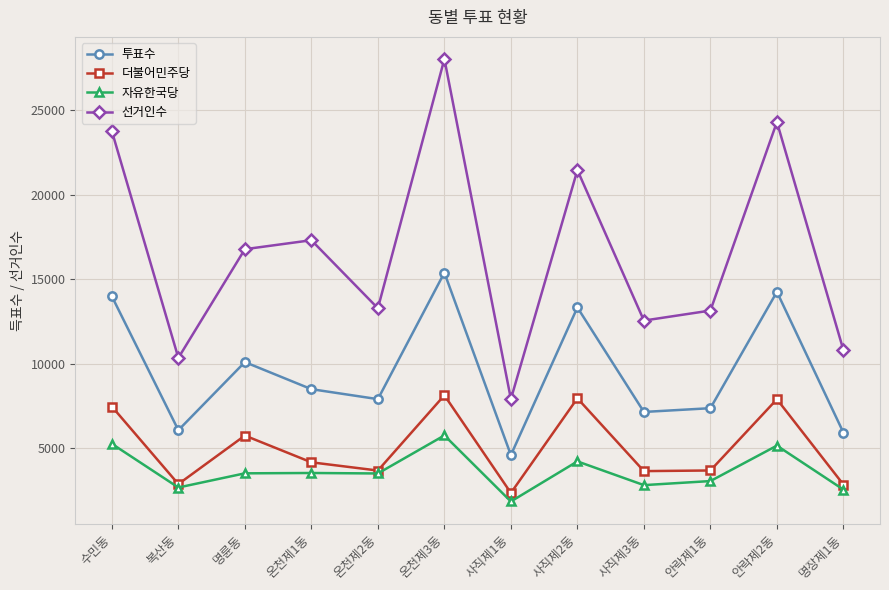

What is the total value across all series at 온천제2동?

28355